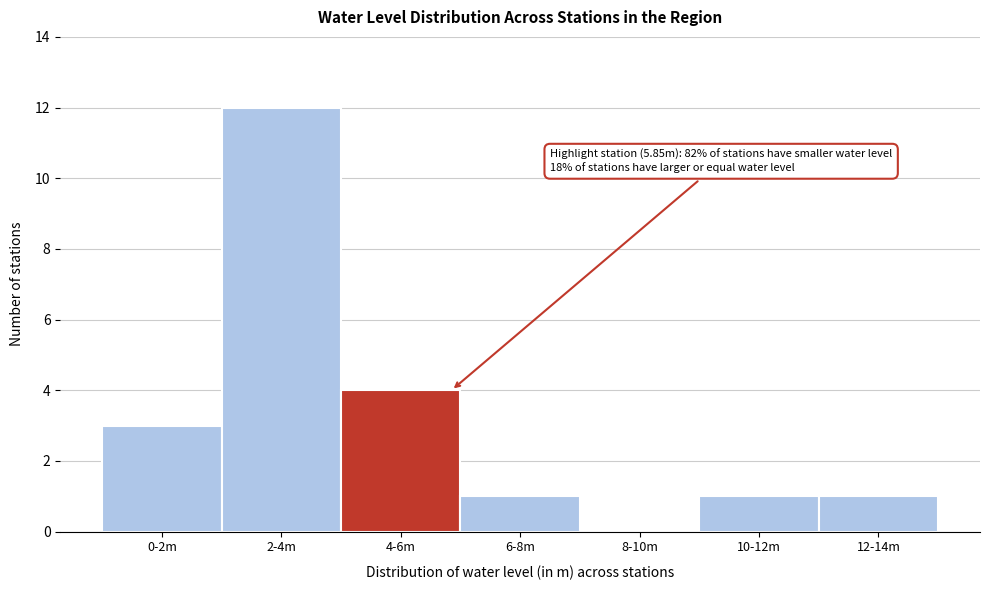

Reading right to left, what are all the values shown in this chart?

12-14m=1	10-12m=1	8-10m=0	6-8m=1	4-6m=4	2-4m=12	0-2m=3